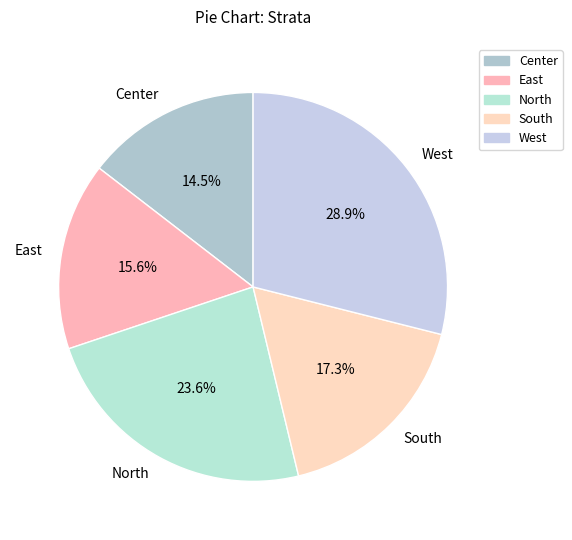

Is it true that North is 24% of the pie?

True